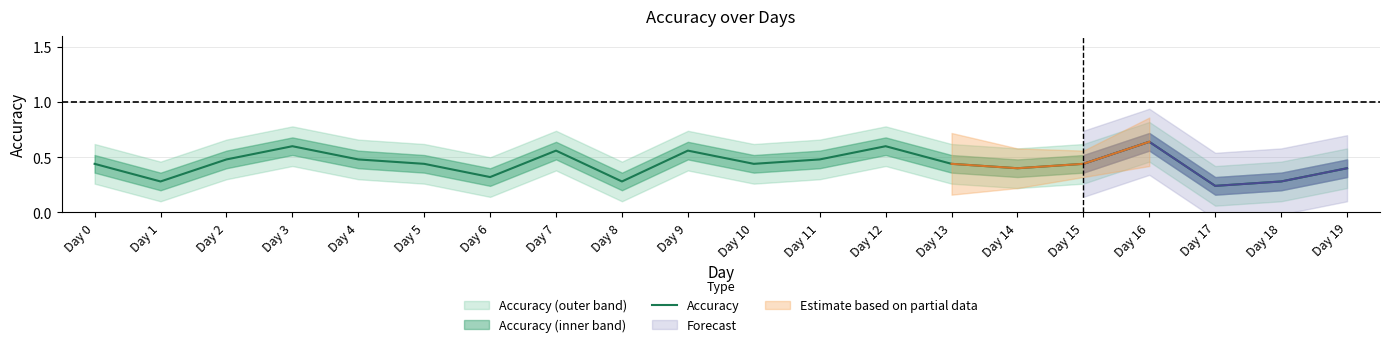

What is the change in value from Day 0 to Day 17?

-0.2